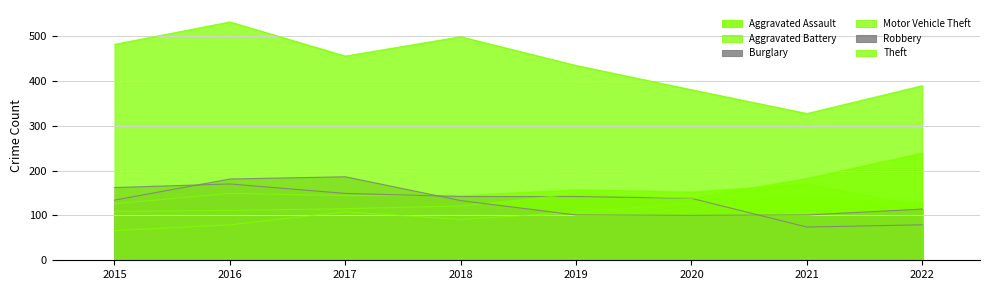

At which label is Theft closest to 429?

2019